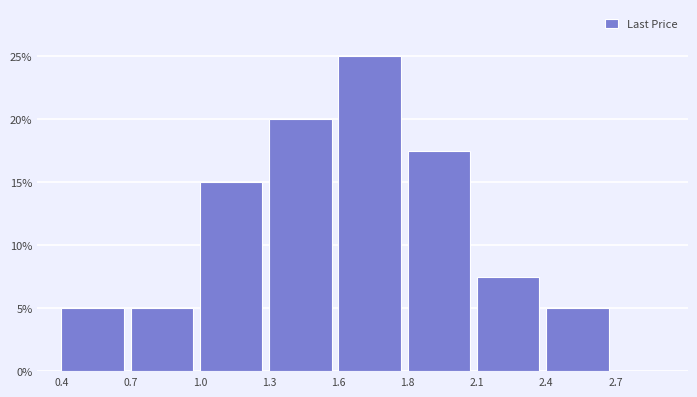

Reading right to left, list all the values displayed in this chart.

2.4=5.0	2.1=7.5	1.8=17.5	1.6=25.0	1.3=20.0	1.0=15.0	0.7=5.0	0.4=5.0